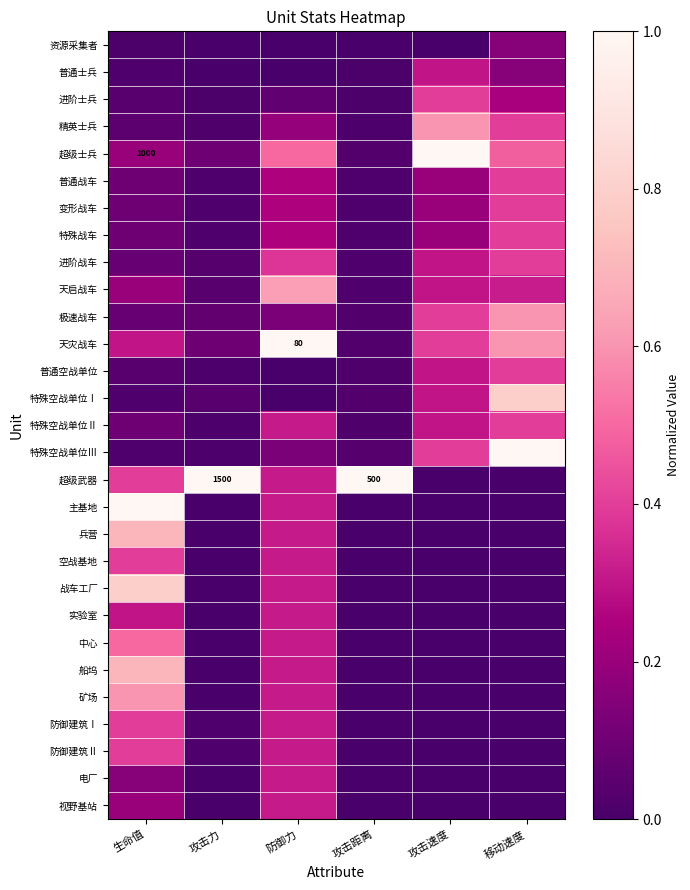

How many 中心 values are between 0 and 1?

6